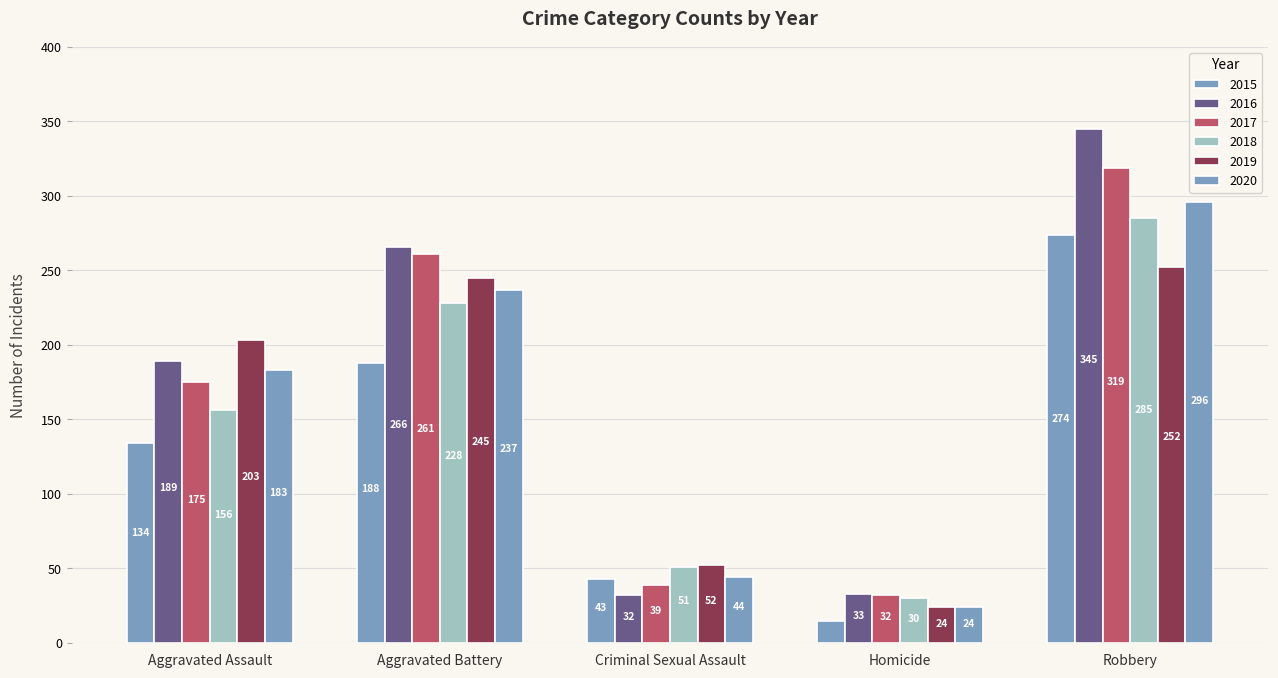

How many distinct data groups are displayed?

6